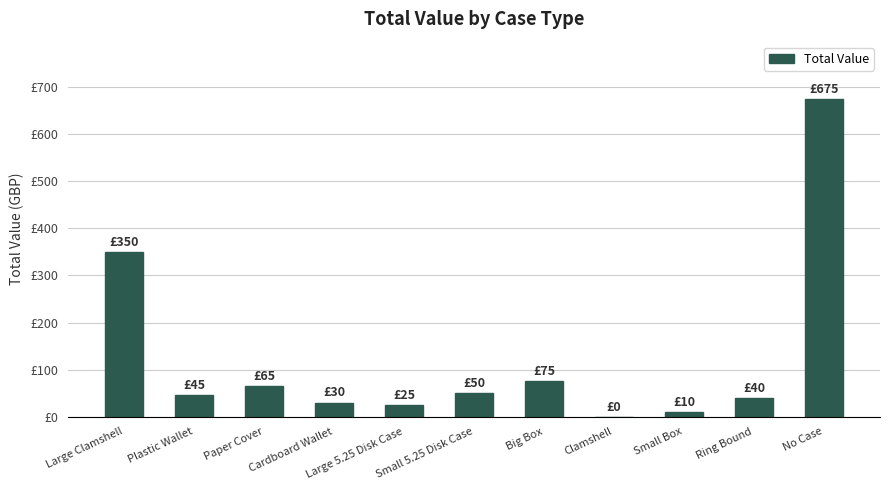

Are the bars horizontal?

No